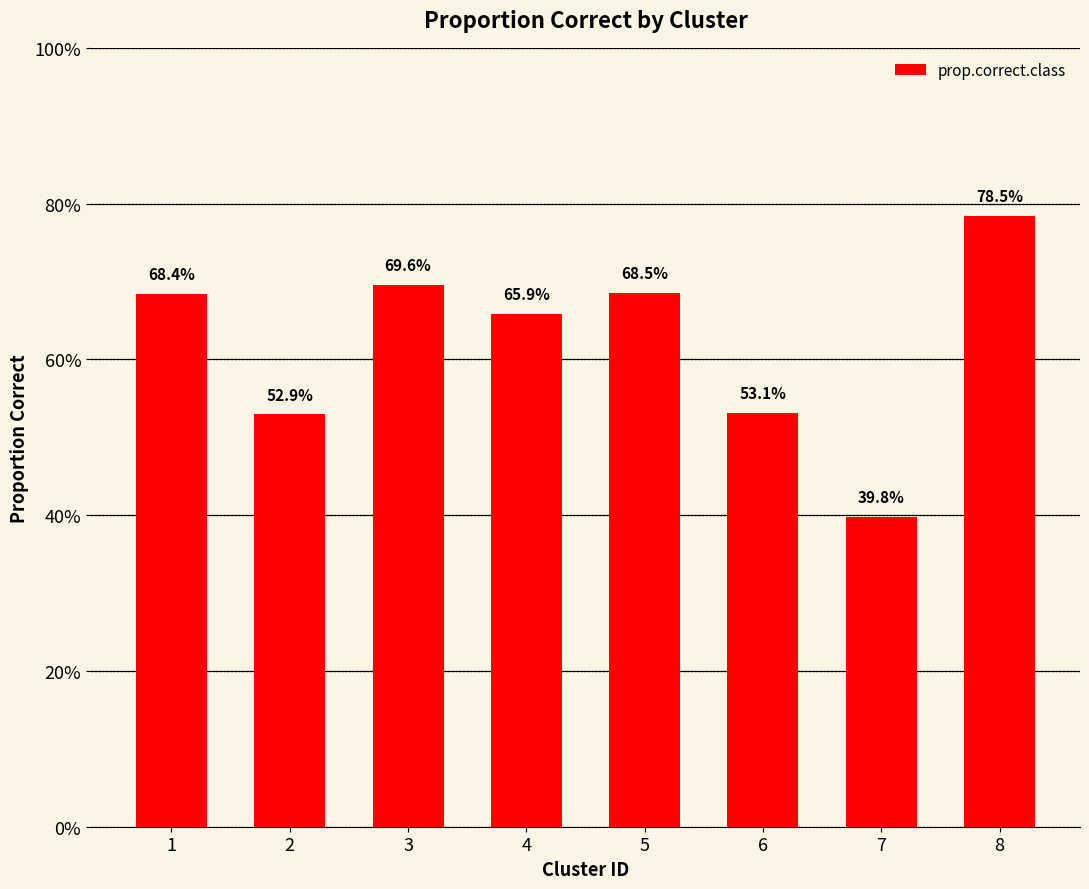

Are the bars horizontal?

No